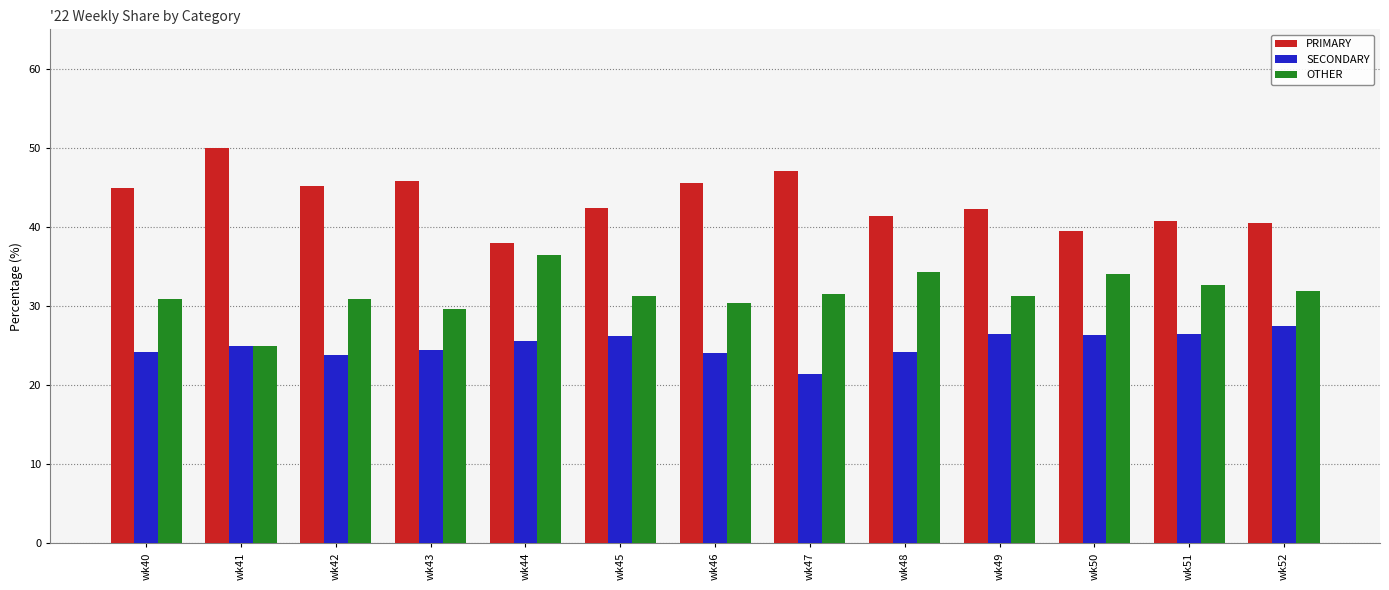

What is the minimum value shown in the chart?

21.4